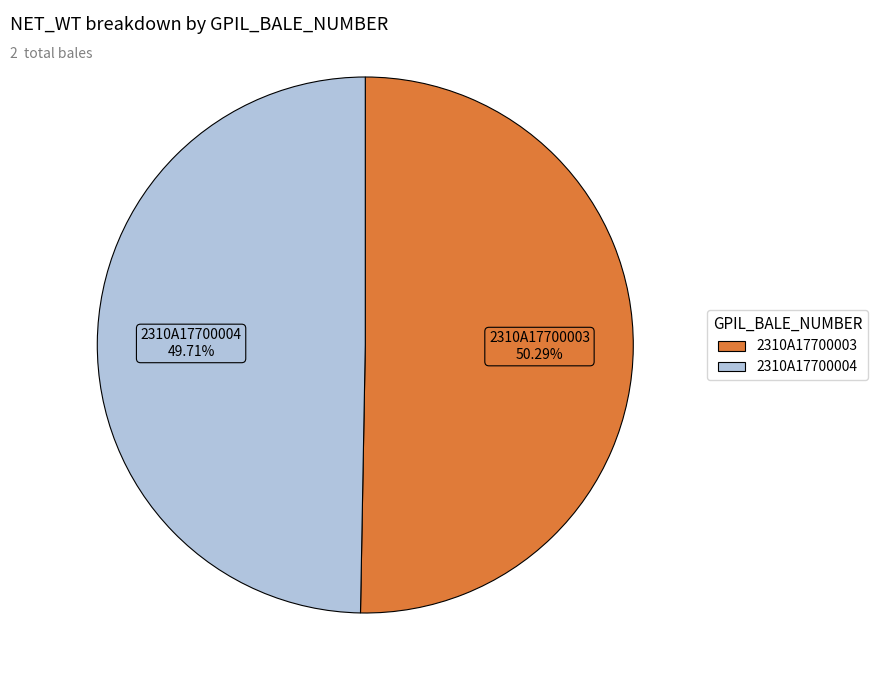

The 2310A17700004 slice represents 41% of the pie. True or false?

False